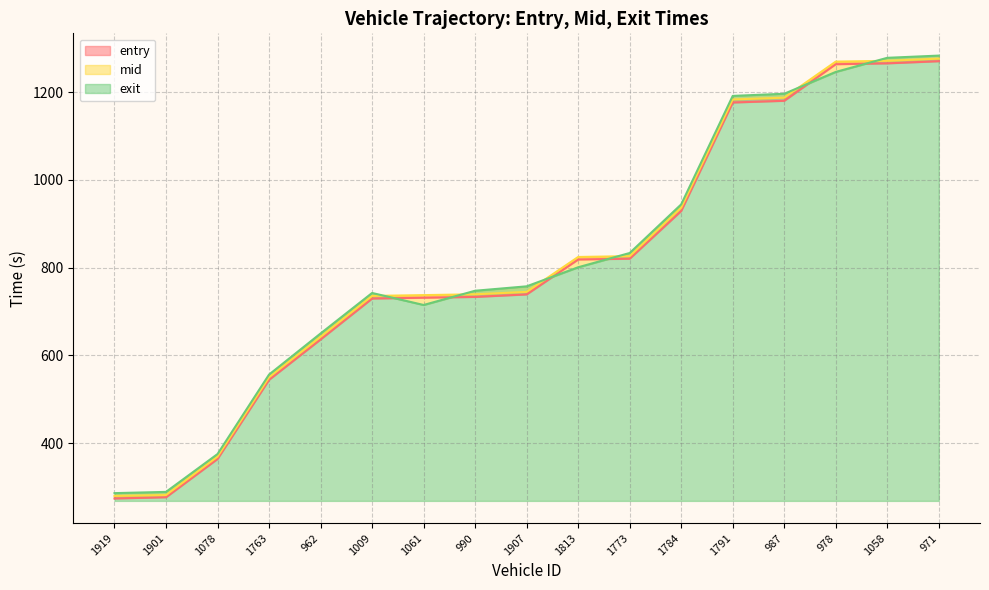

How many lines are shown in the chart?

3